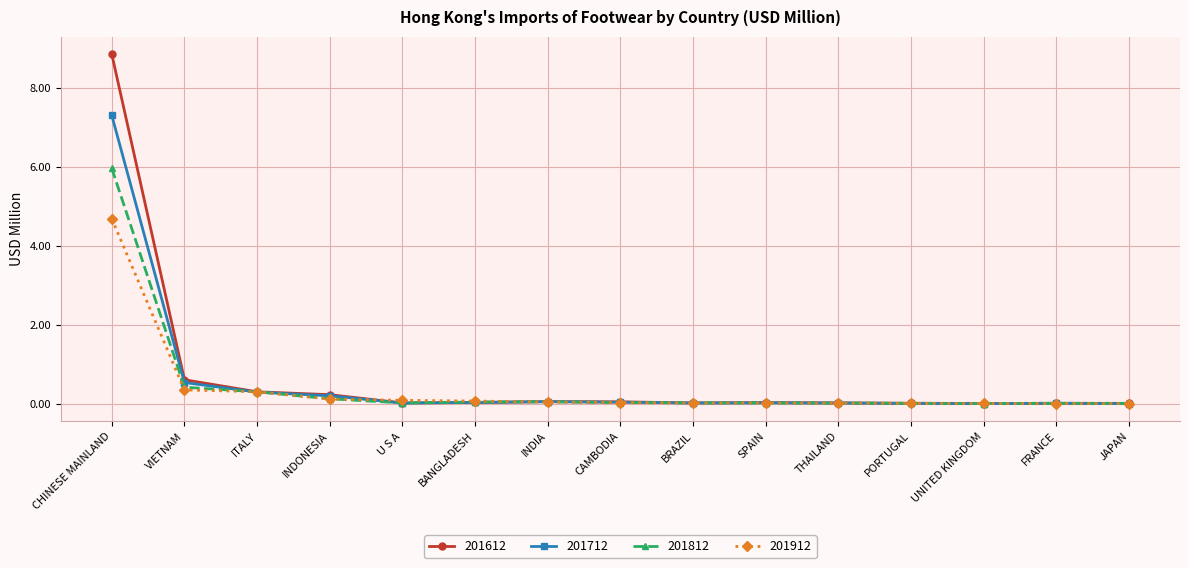

Rank the series by their average value, from highest to lowest.

201612, 201712, 201812, 201912